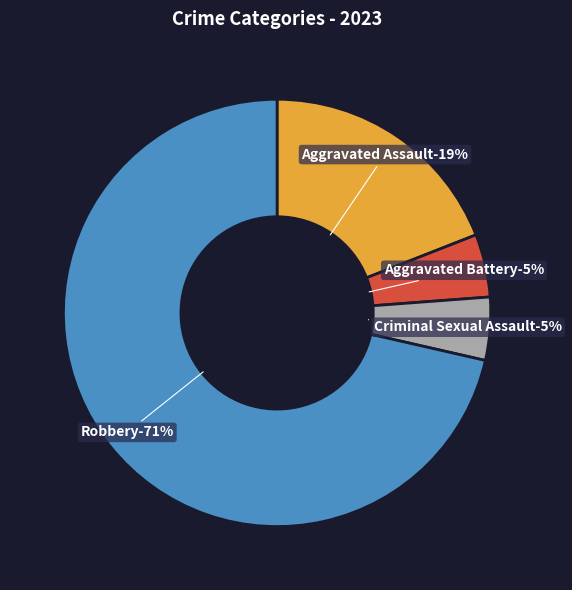

Rank the categories by value from highest to lowest.

Robbery, Aggravated Assault, Aggravated Battery, Criminal Sexual Assault